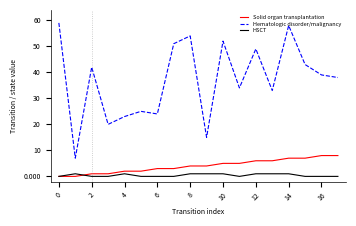

Count the Solid organ transplantation values in the range 2 to 6.

10